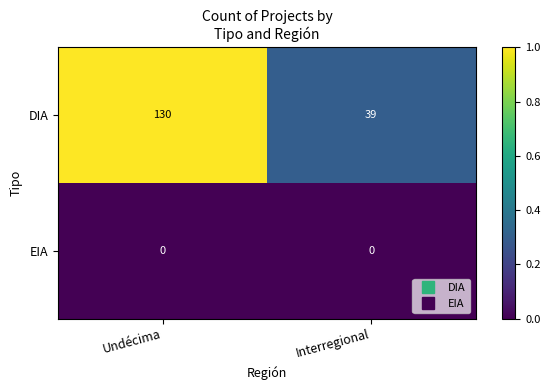

Reading right to left, what are all the values shown in this chart?

DIA: Interregional=39	Undécima=130
EIA: Interregional=0	Undécima=0